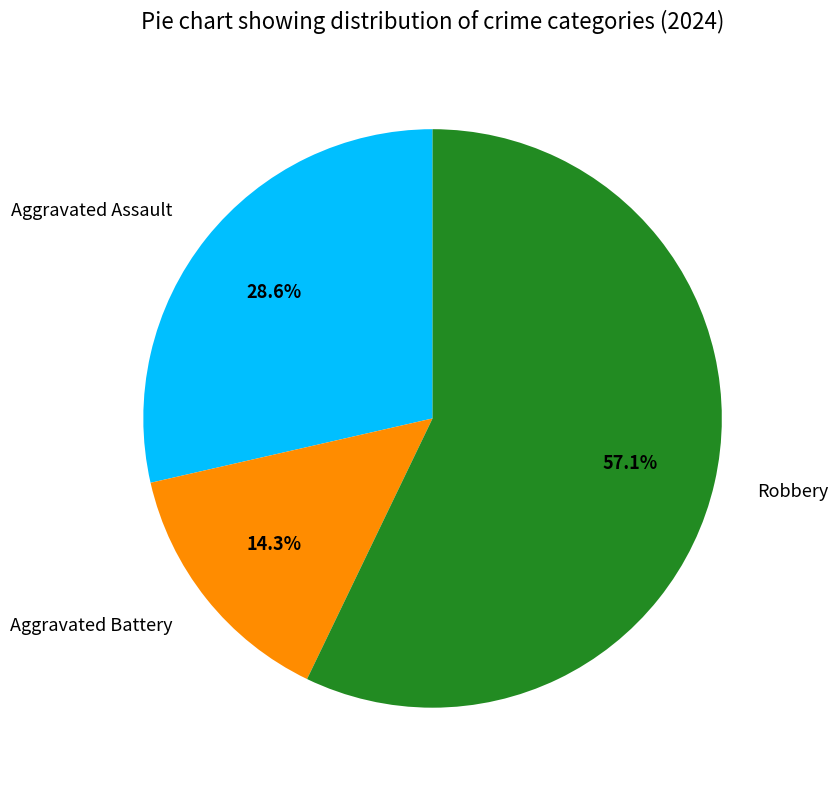

How many slices are in this pie chart?

3